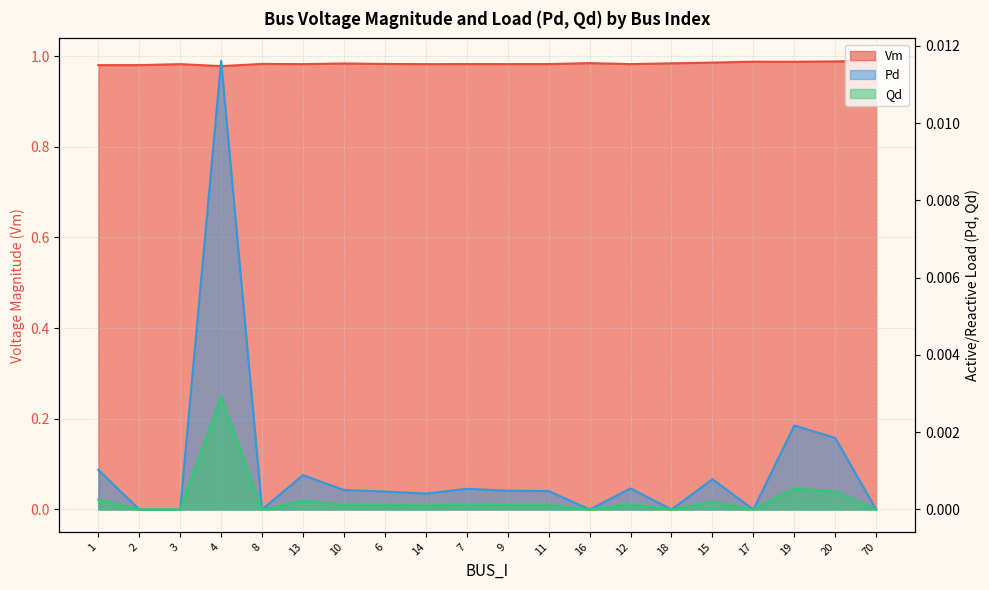

Count the number of categories in the chart.

20